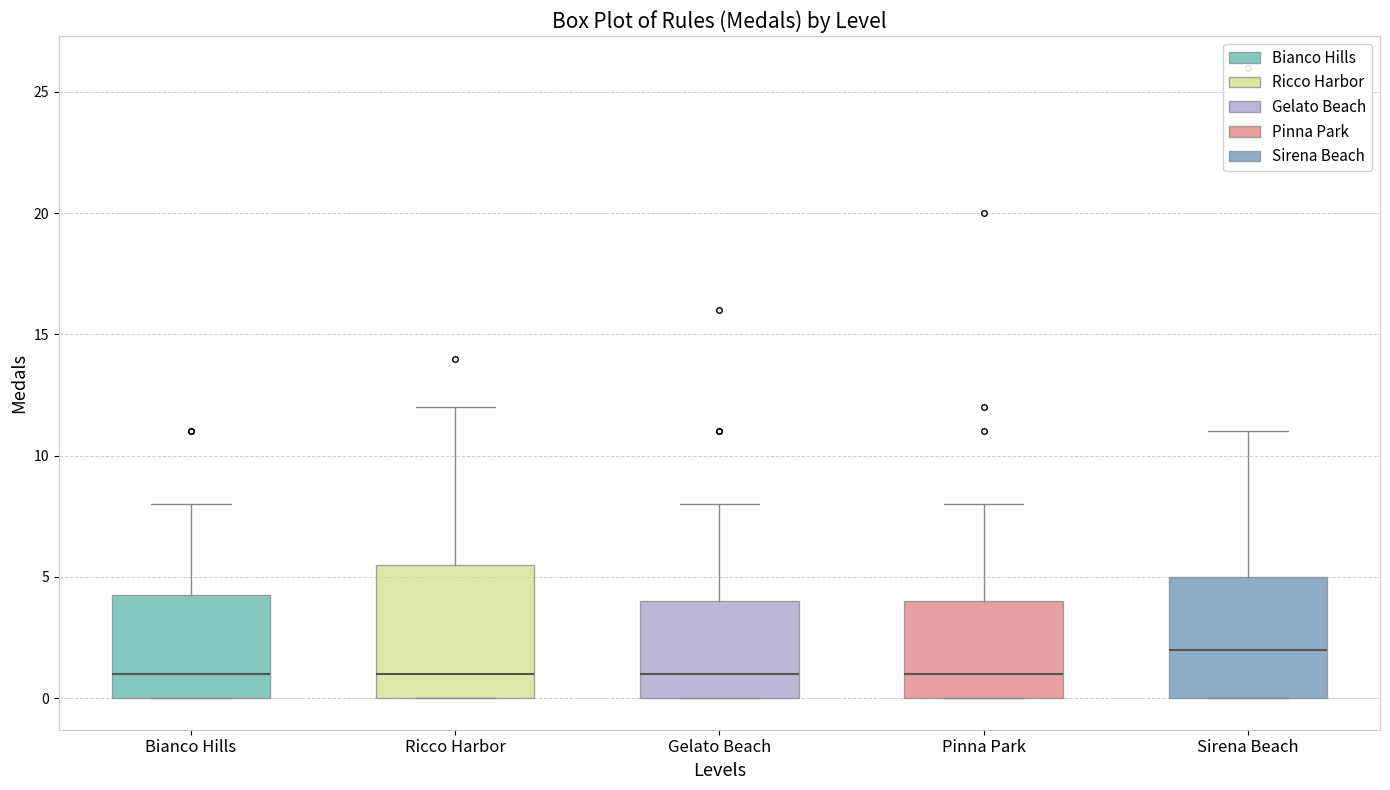

Reading left to right, transcribe this box plot: for each box, give where its median line is, the range the box spans, and where its two whiskers end, as read against the y-axis. The values are not printed on the chart, so give them approximately, as read against the axis.

Bianco Hills: median 1.0, box 0.0 to 4.5, whiskers 0.0 to 8.0
Ricco Harbor: median 1.0, box 0.0 to 5.5, whiskers 0.0 to 12.0
Gelato Beach: median 1.0, box 0.0 to 4.0, whiskers 0.0 to 8.0
Pinna Park: median 1.0, box 0.0 to 4.0, whiskers 0.0 to 8.0
Sirena Beach: median 2.0, box 0.0 to 5.0, whiskers 0.0 to 11.0